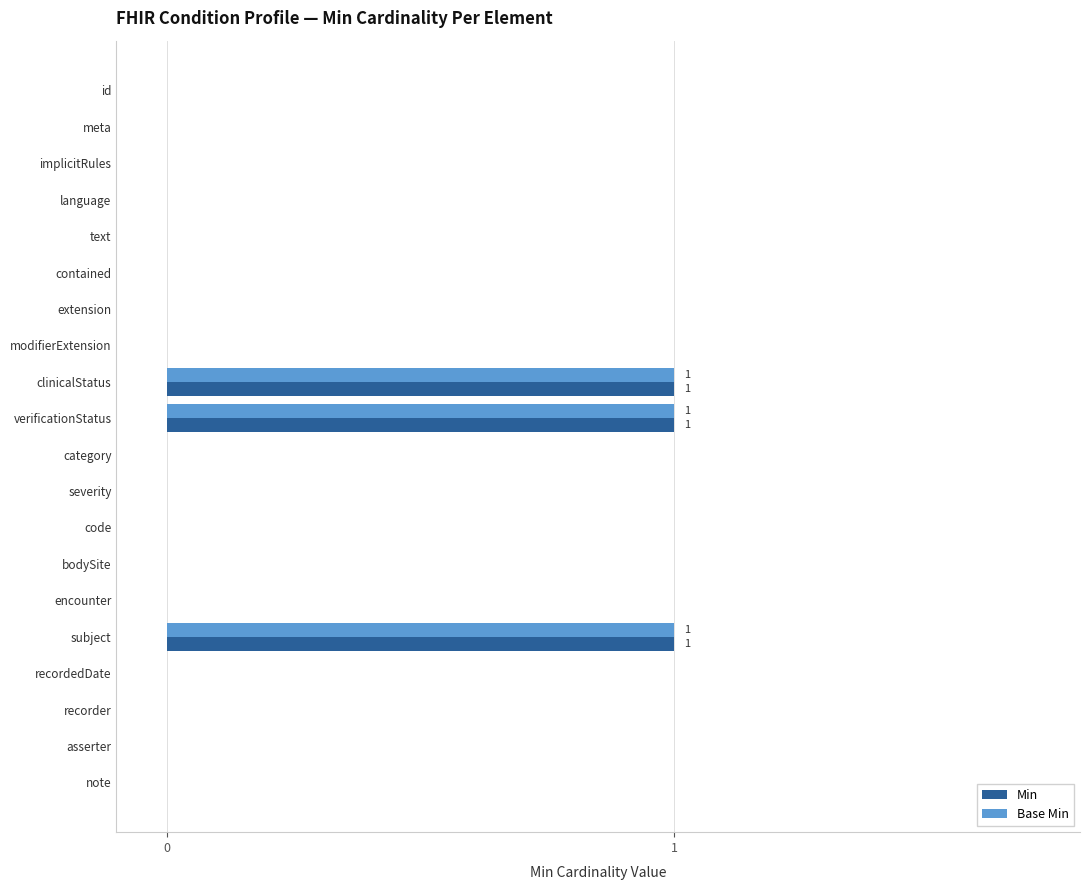

What is the sum of all Base Min values?

3